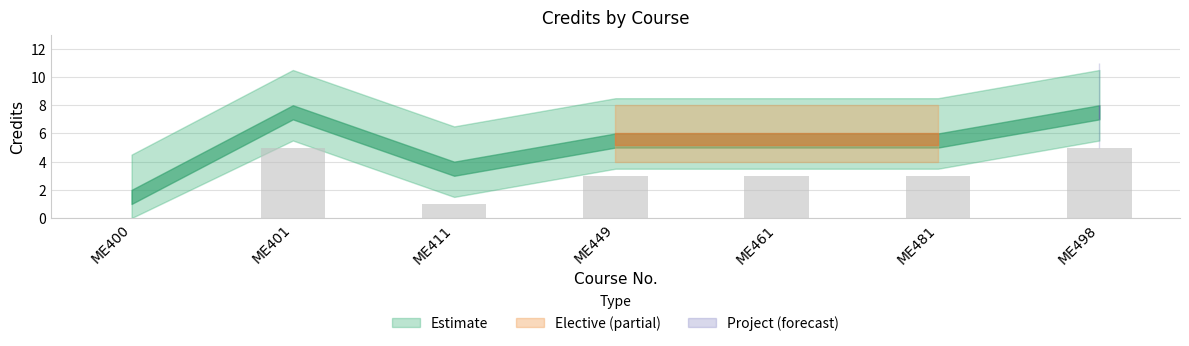

The chart shows a value of 5 at ME401. True or false?

True